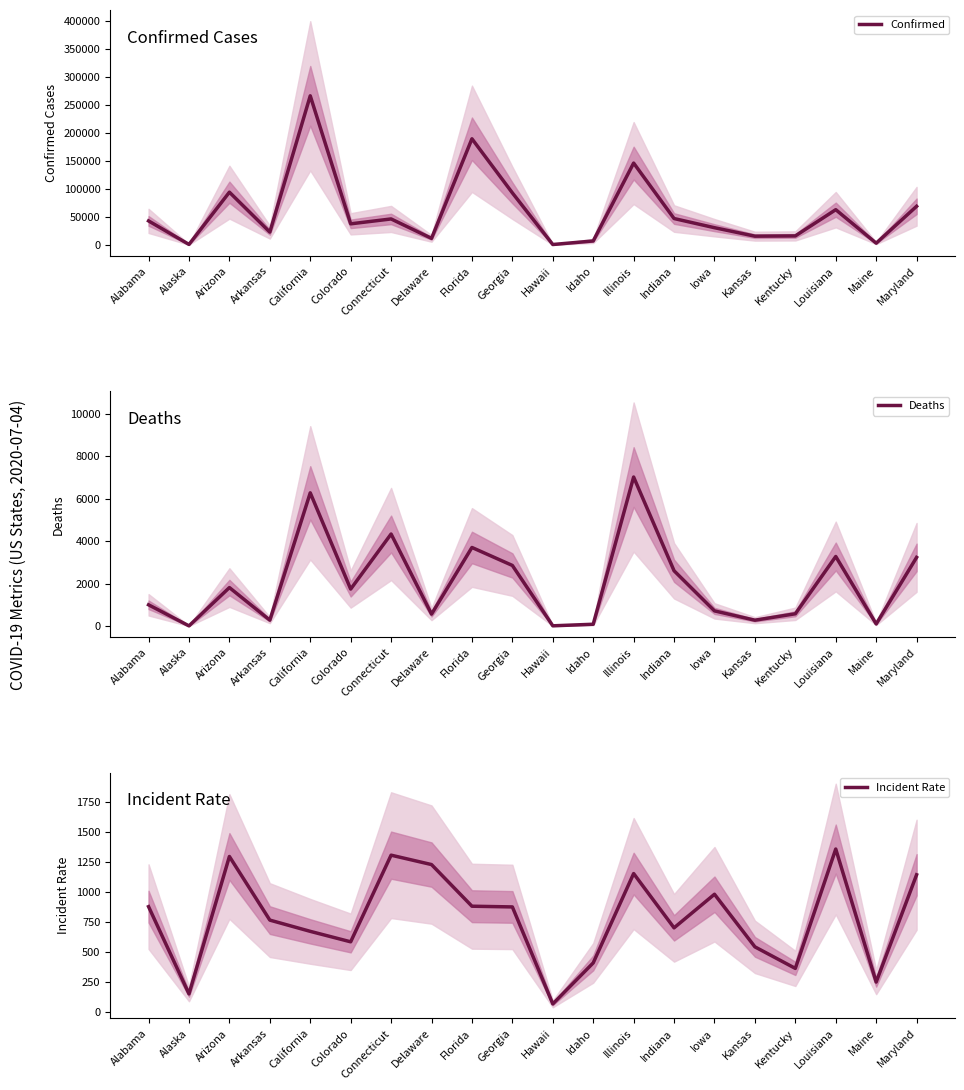

Is this an area chart (filled region under the line)?

No